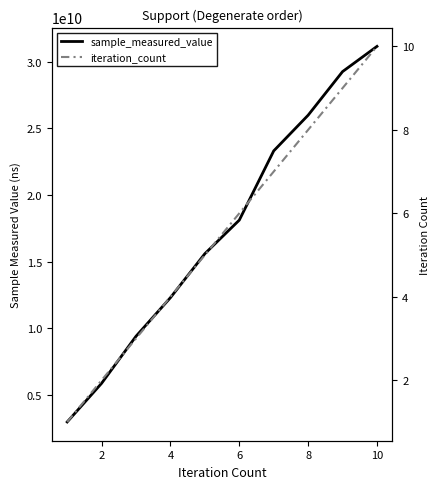

What is the label of the 9th point from the right?

2